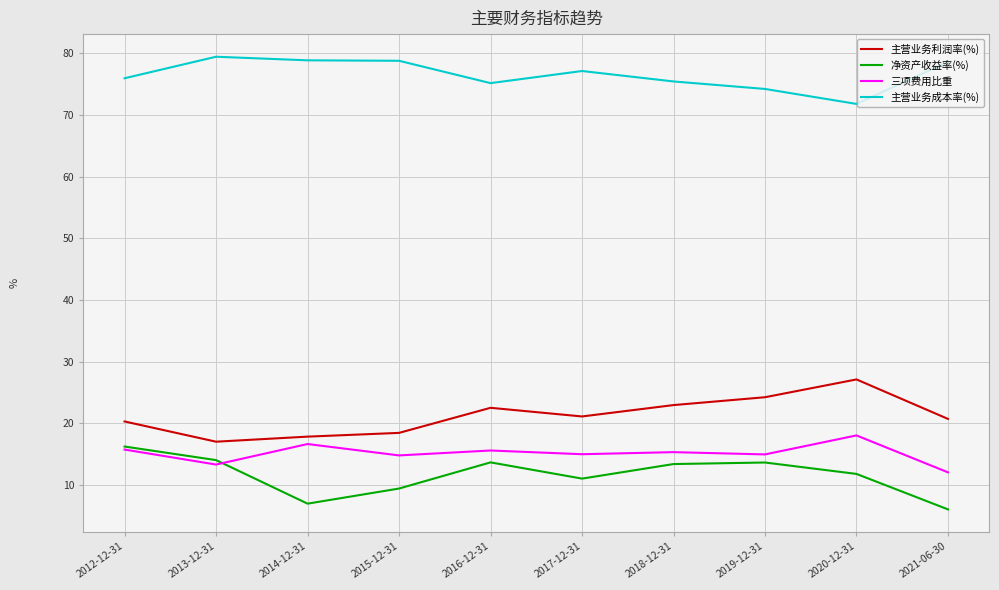

What position from the right is 2014-12-31?

8